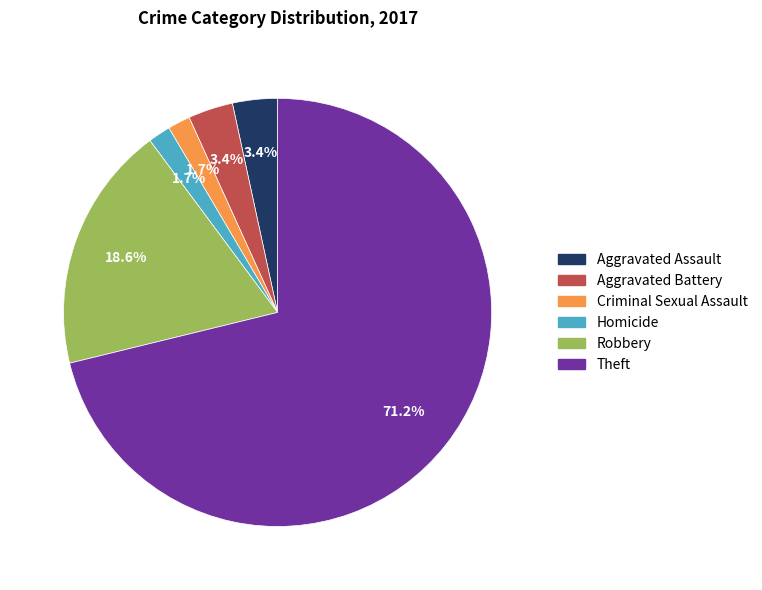

Is Theft the majority of the pie?

Yes